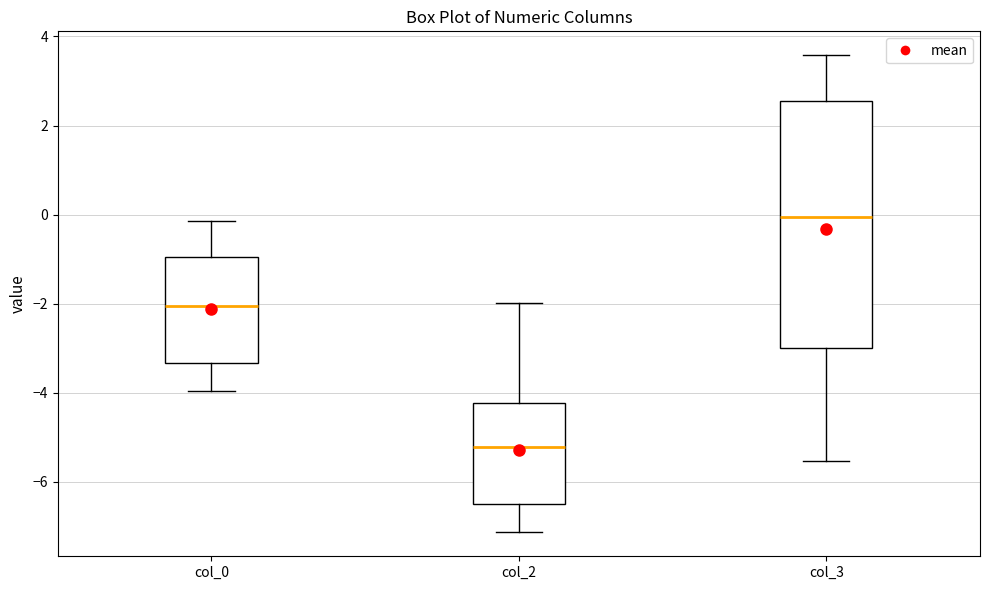

Reading left to right, transcribe this box plot: for each box, give where its median line is, the range the box spans, and where its two whiskers end, as read against the y-axis. The values are not printed on the chart, so give them approximately, as read against the axis.

col_0: median -2.0, box -3.4 to -1.0, whiskers -4.0 to -0.2
col_2: median -5.2, box -6.6 to -4.2, whiskers -7.2 to -2.0
col_3: median 0.0, box -3.0 to 2.6, whiskers -5.6 to 3.6